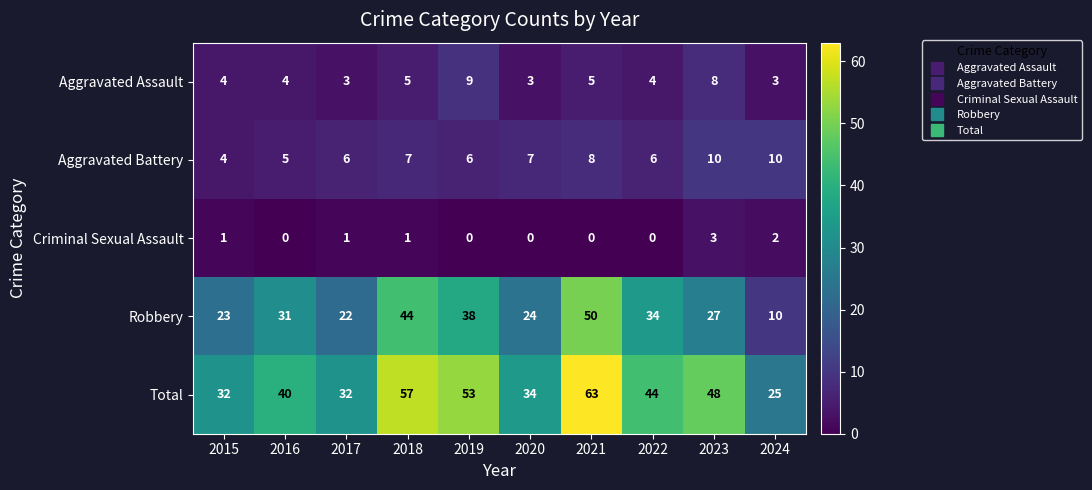

The value of Aggravated Assault at 2023 is 14. True or false?

False